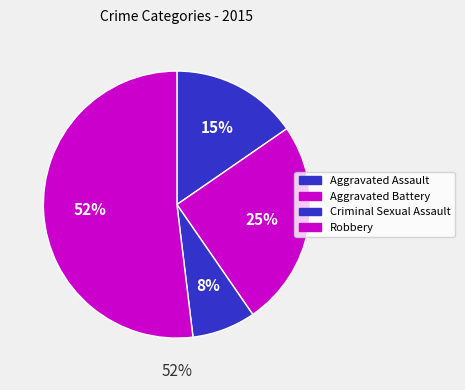

Approximately how many times larger is the value at Criminal Sexual Assault compared to Aggravated Assault?

0.5